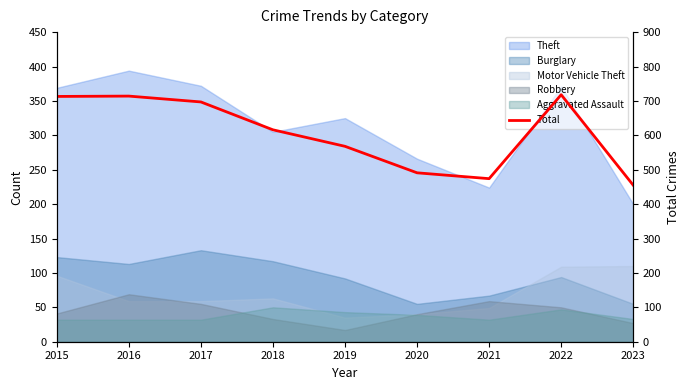

What is the value of the 9th point from the left?

455